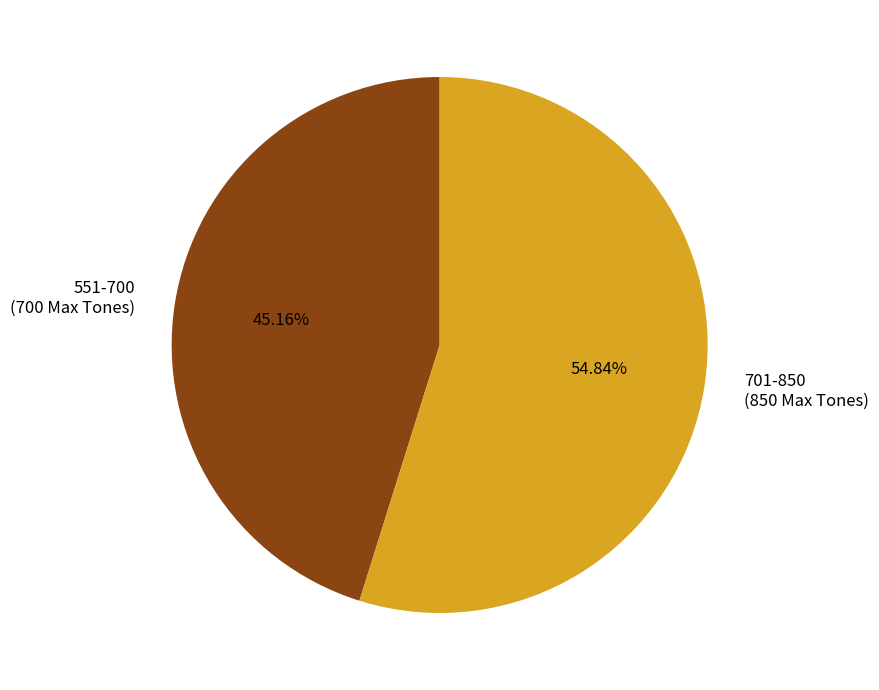

Is it true that 701-850 is 55% of the pie?

True